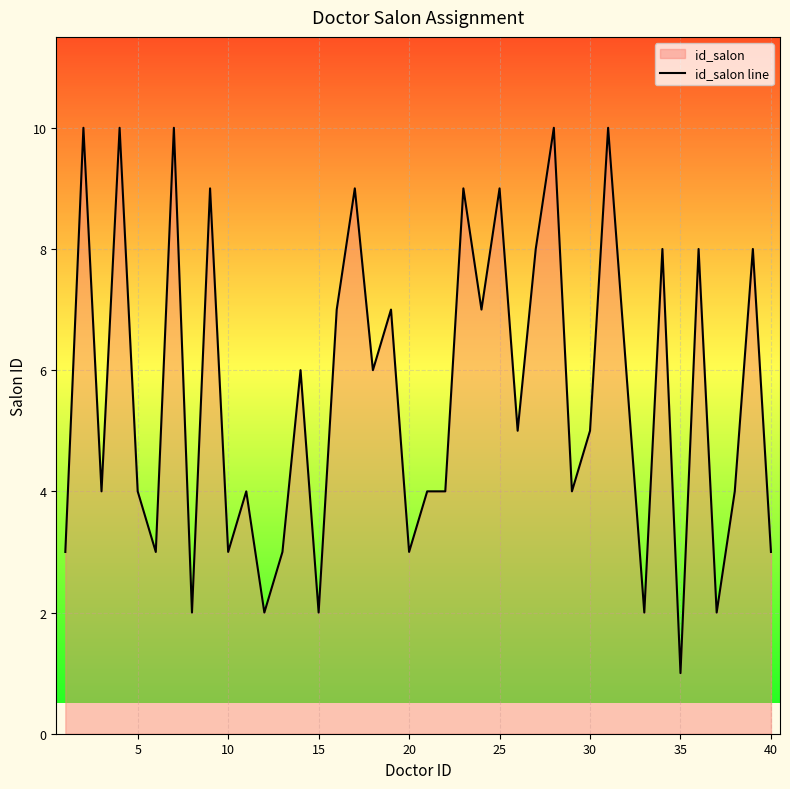

What is the greatest value displayed?

10